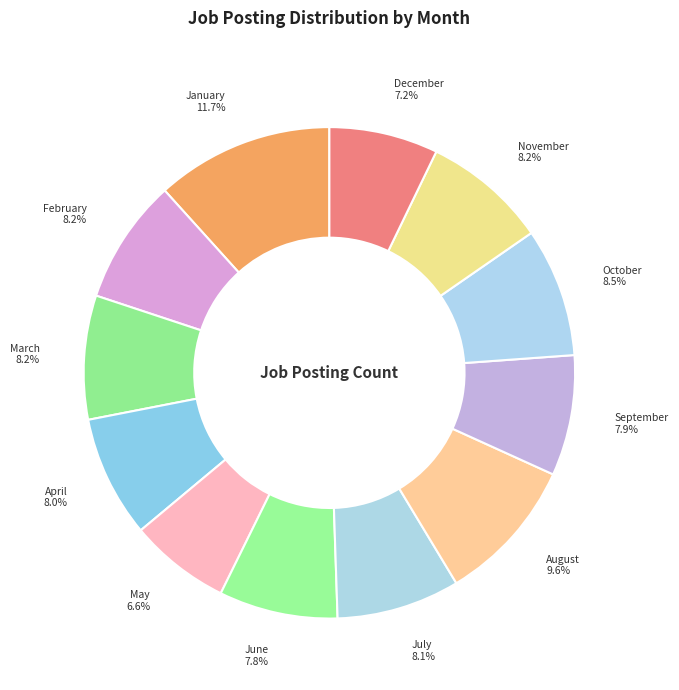

What percentage is the November slice, to the nearest percent?

8%